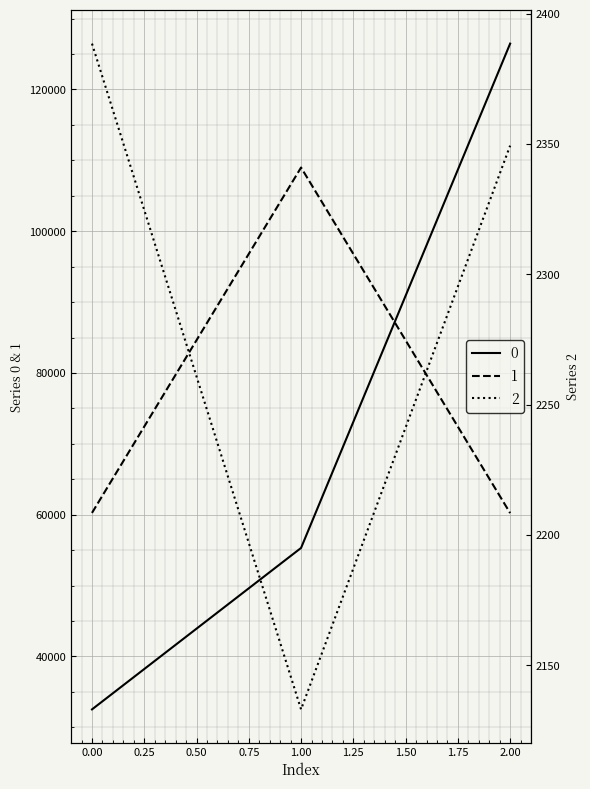

Rank the categories by 1 value from lowest to highest.

2, 0, 1